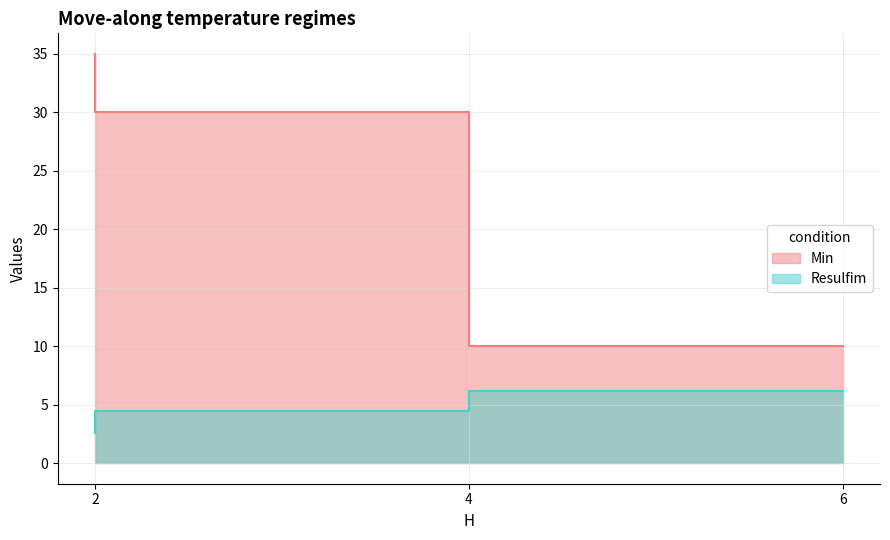

What is the value of the Min point at the 2nd from the left?

30.0